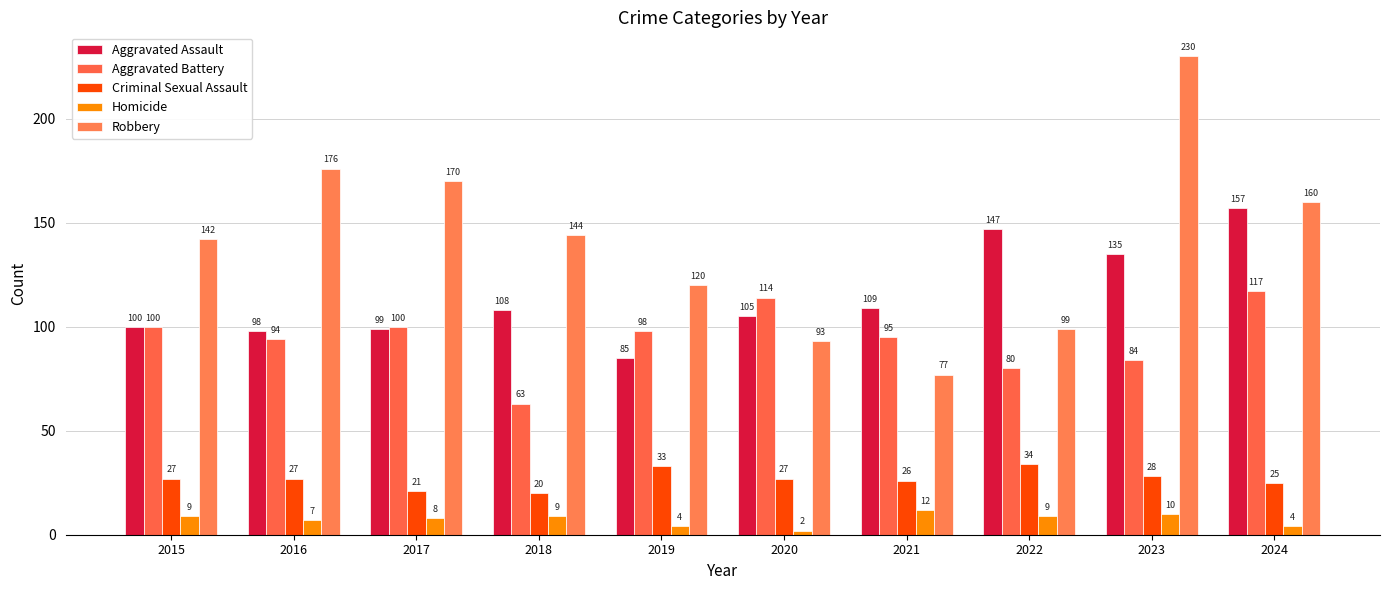

Is the value of Criminal Sexual Assault at 2016 greater than the value of Homicide at 2015?

Yes